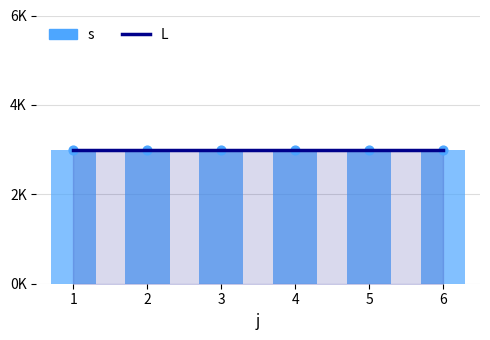

Which series contains the highest Y value?

s